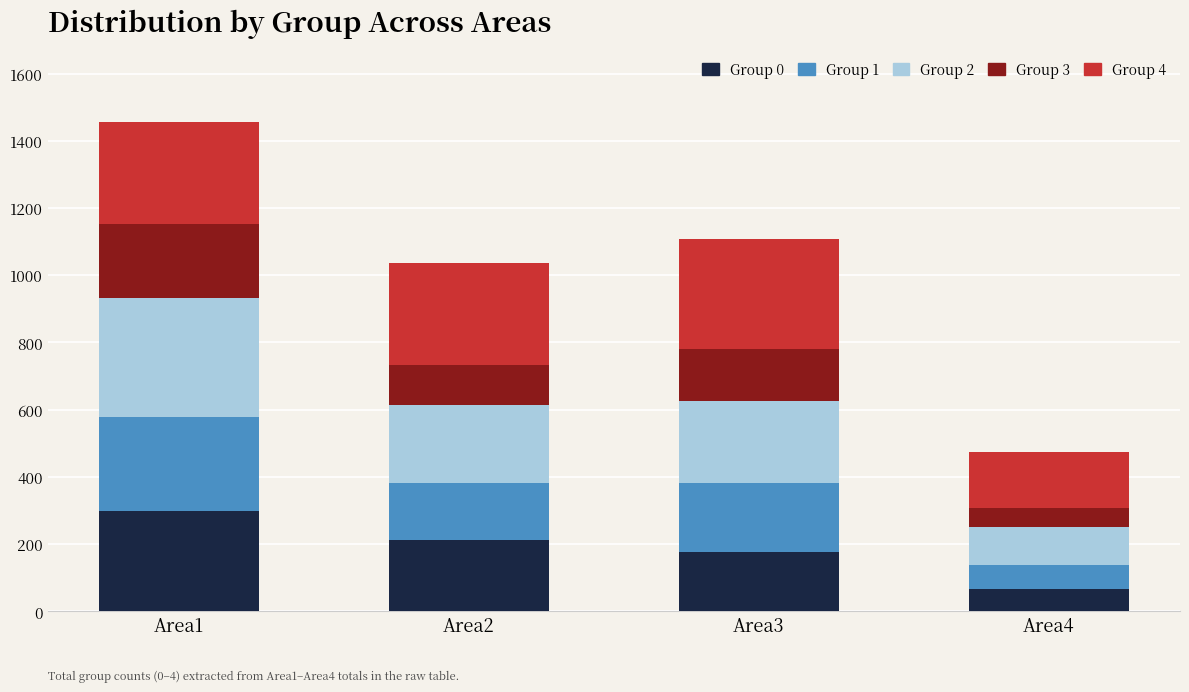

Reading left to right, what are the values for Group 0?

299	213	178	66